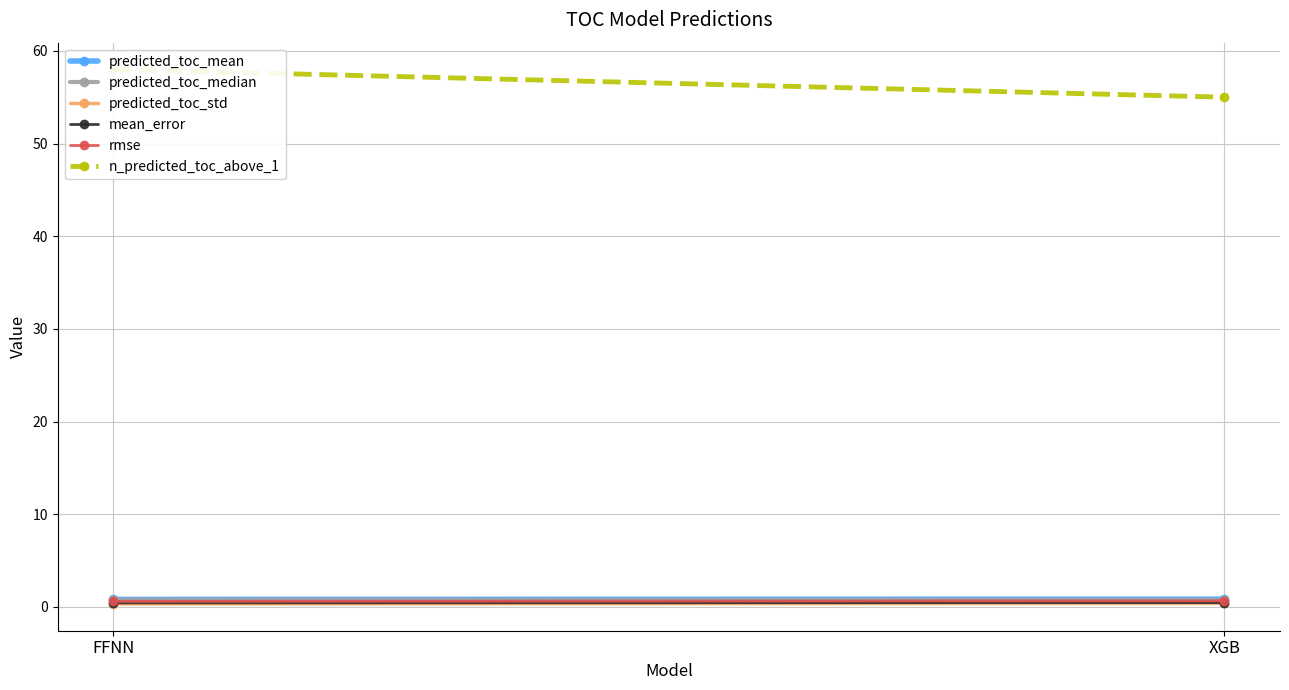

What is the highest value of the predicted_toc_std series?

0.4